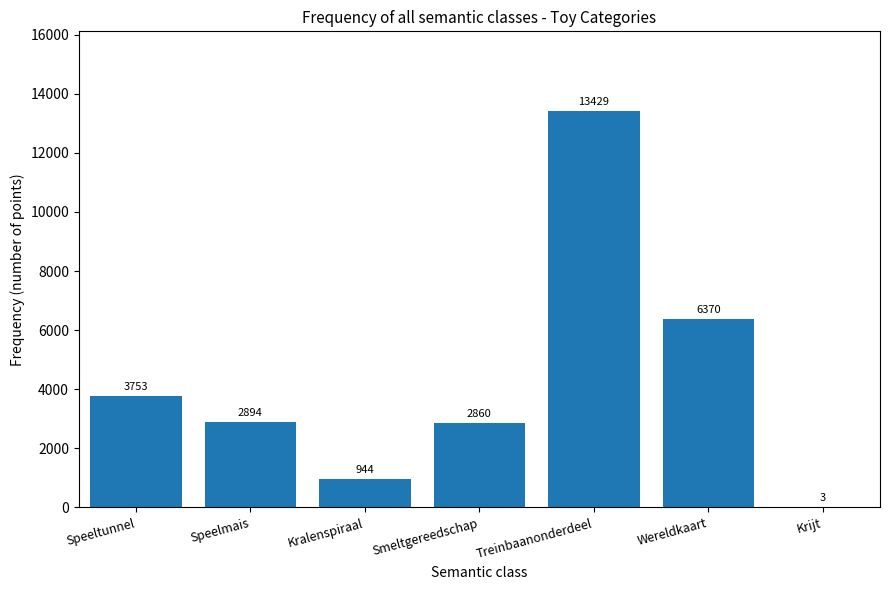

Where does the data first go above 2894?

Speeltunnel